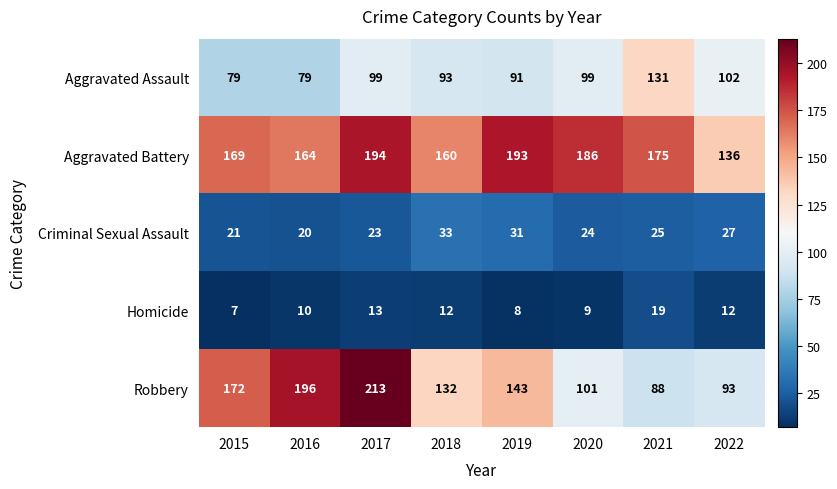

Rank the series at 2020 from highest to lowest value.

Aggravated Battery, Robbery, Aggravated Assault, Criminal Sexual Assault, Homicide